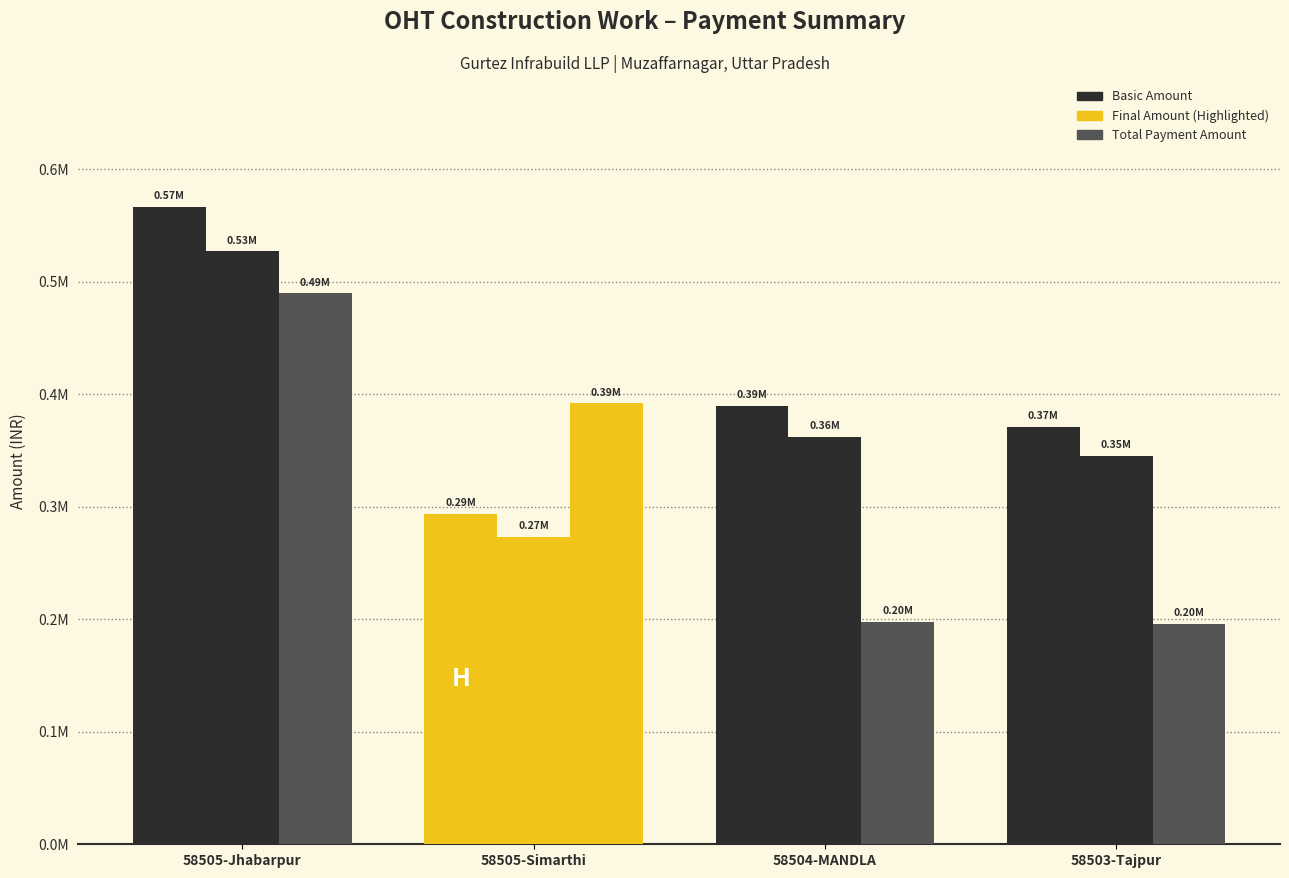

What is the label of the 3rd bar from the left?

58504-MANDLA